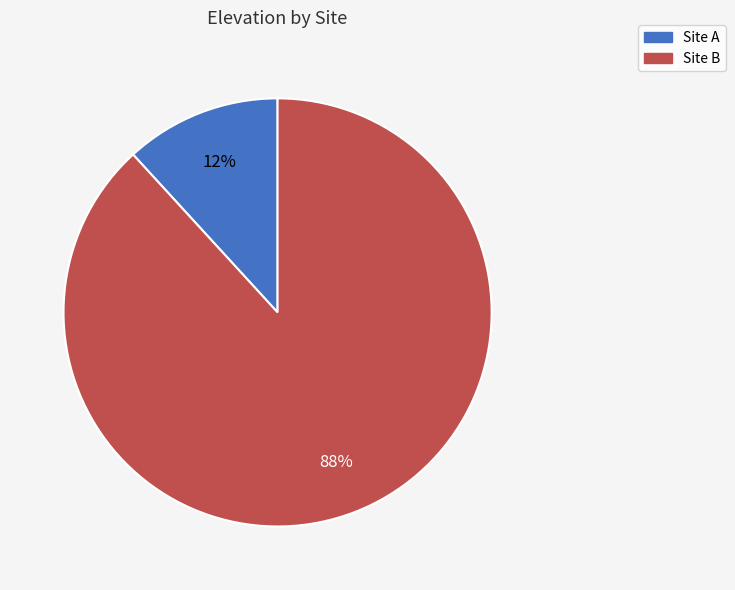

Is there any slice that represents more than half of the pie?

Yes